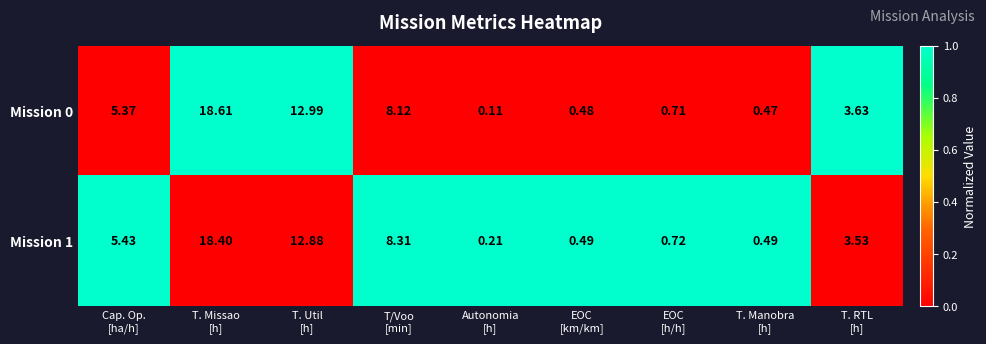

List the series in order of their peak value, highest first.

Mission 0, Mission 1